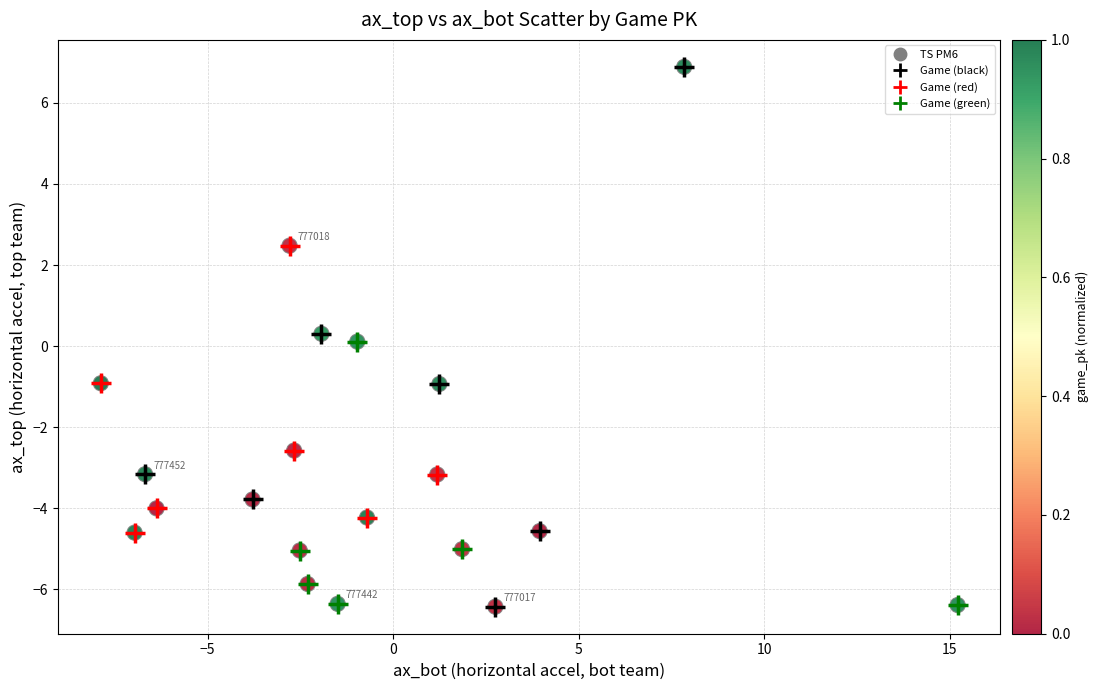

What is the range of X values (max minus min)?

23.1